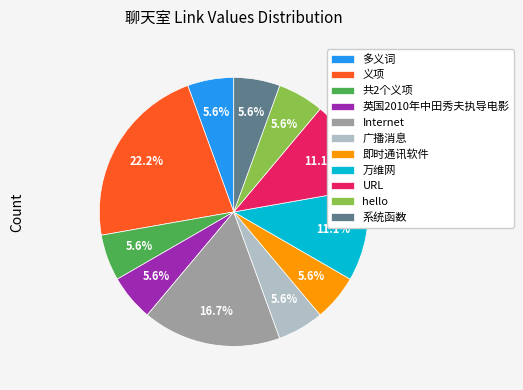

To the nearest percent, what is the combined percentage of 即时通讯软件 and 系统函数?

11%